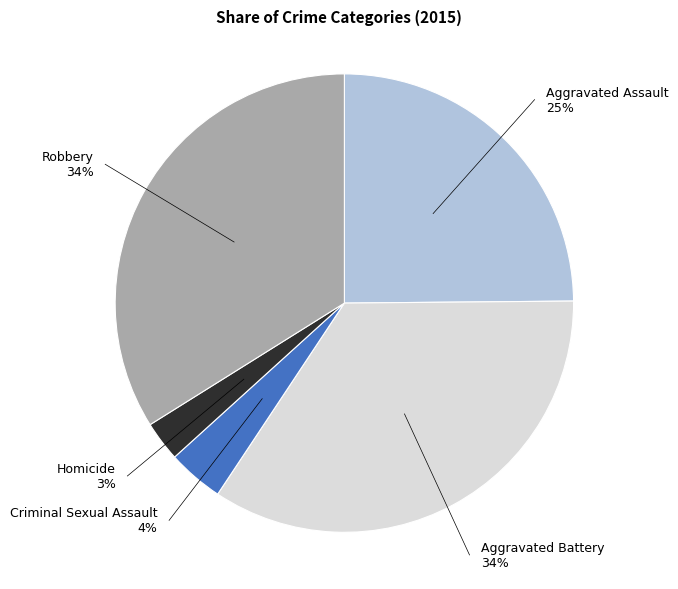

To the nearest percent, what is the average slice percentage?

20%